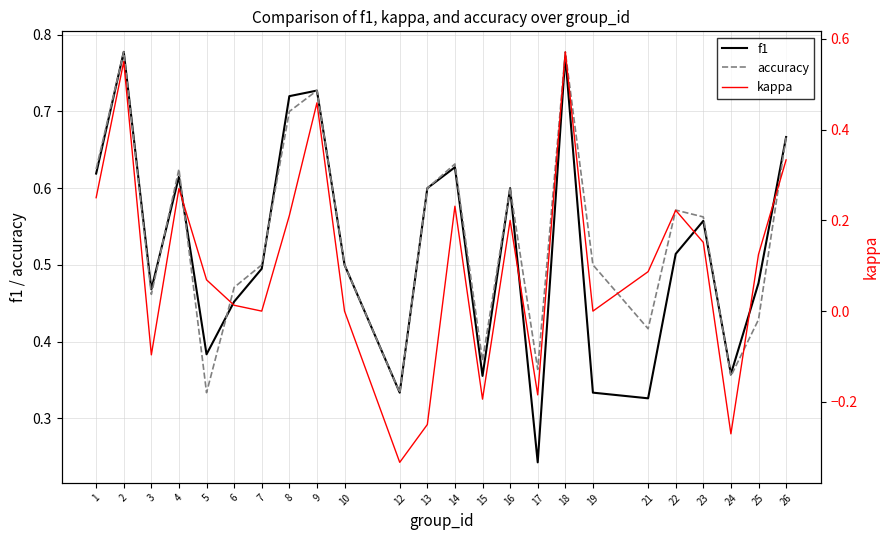

What is the maximum value for accuracy?

0.8